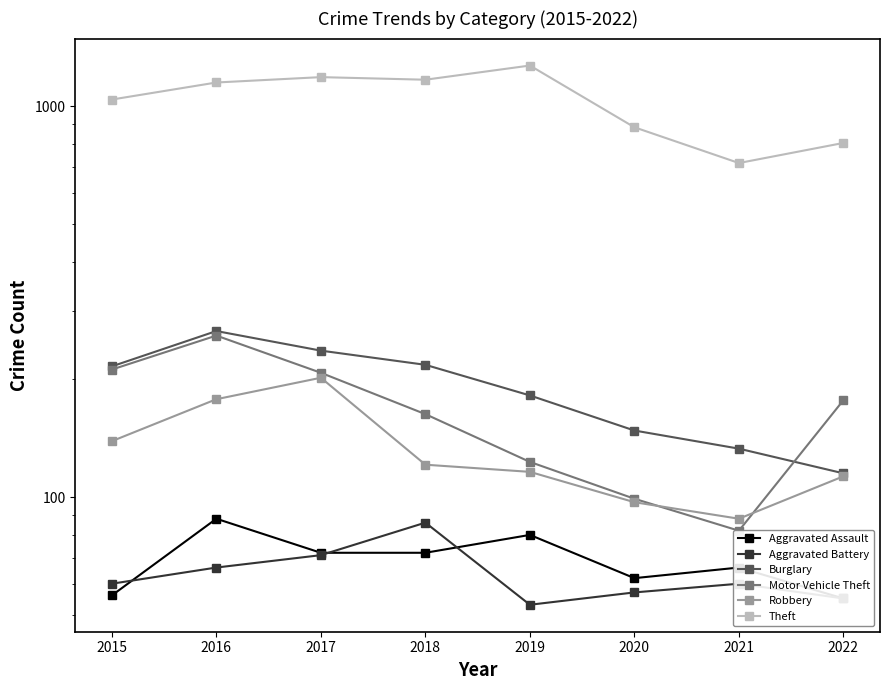

What is the sum of all Burglary values?

1515